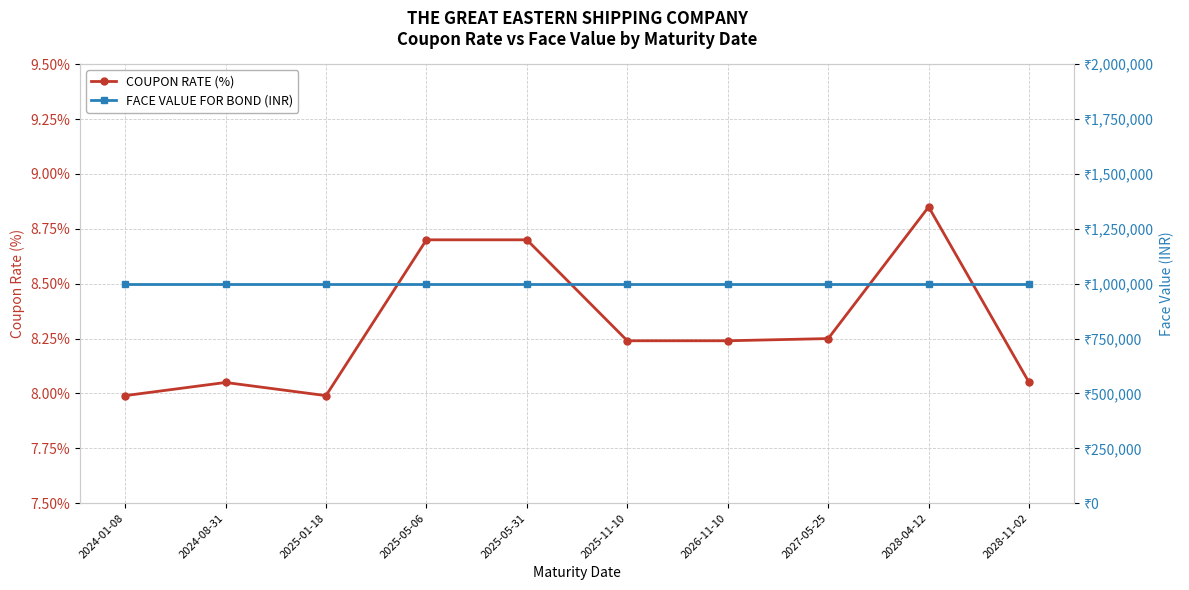

What is the label of the 3rd point from the right?

2027-05-25